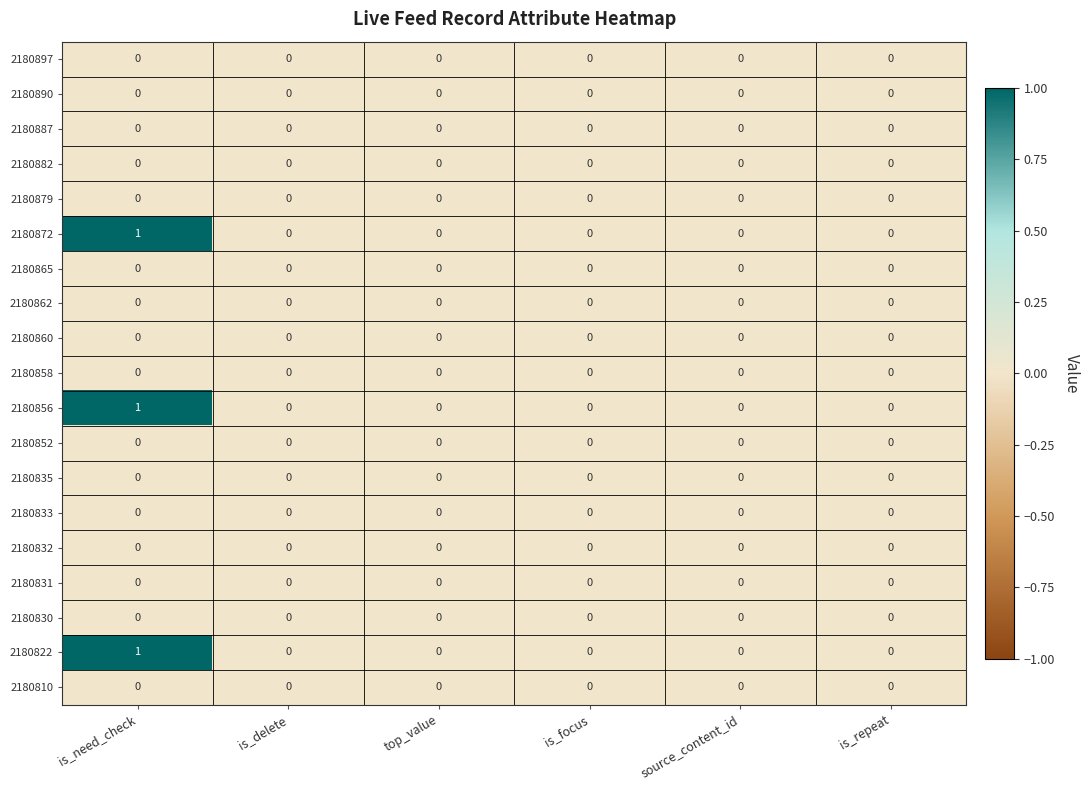

How many distinct data groups are displayed?

19